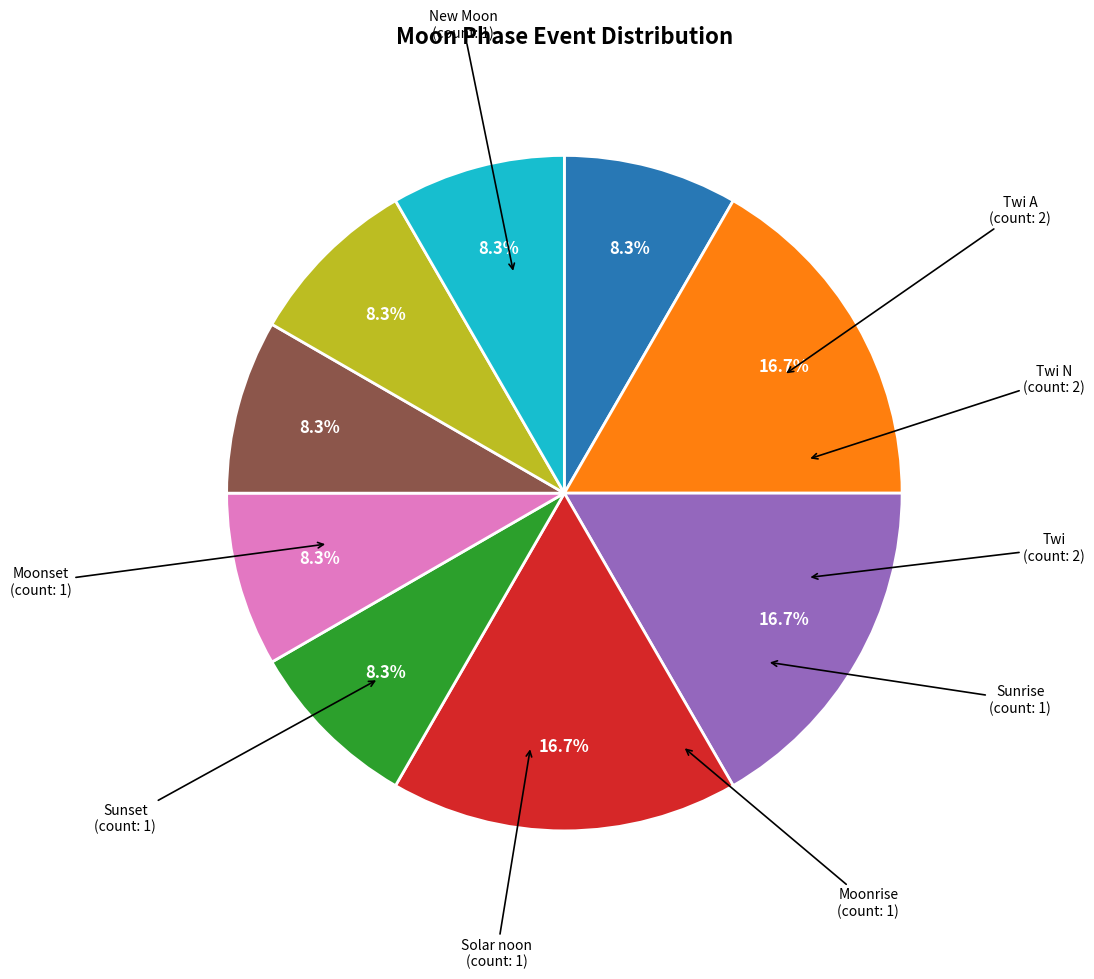

How many segments does this pie chart have?

9